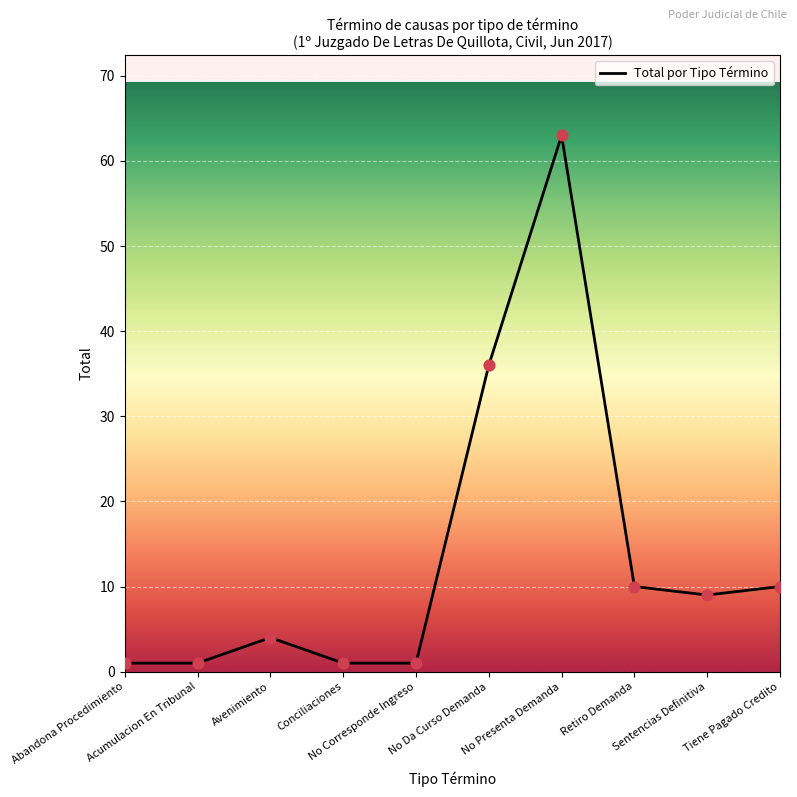

Between Avenimiento and Sentencias Definitiva, which is larger?

Sentencias Definitiva